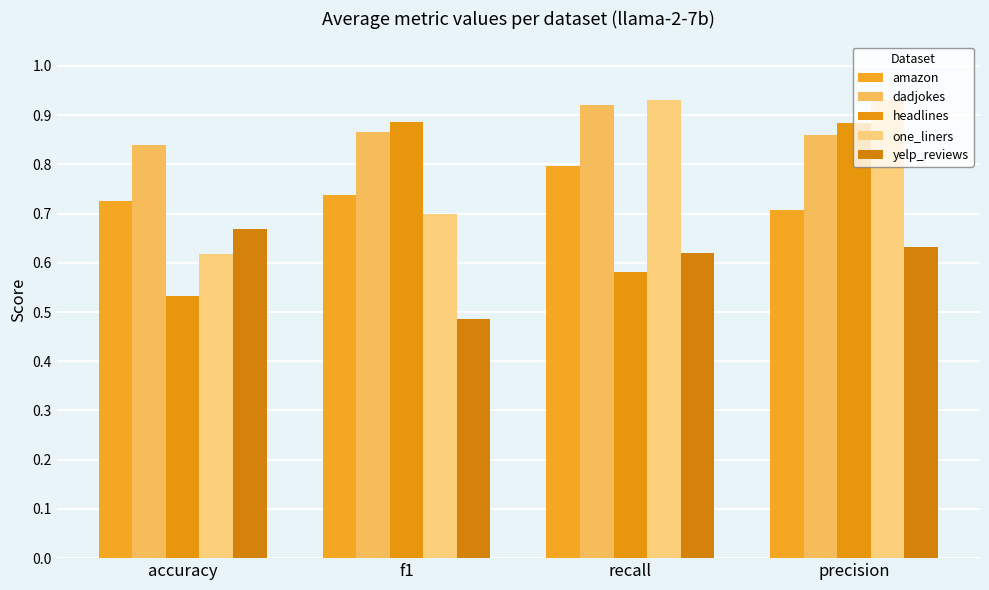

The value of dadjokes at precision is 0.3. True or false?

False